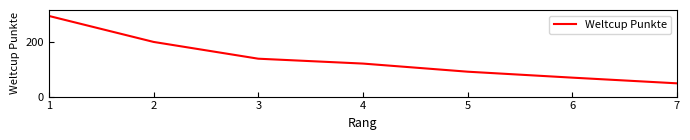

How many series are shown in this chart?

1